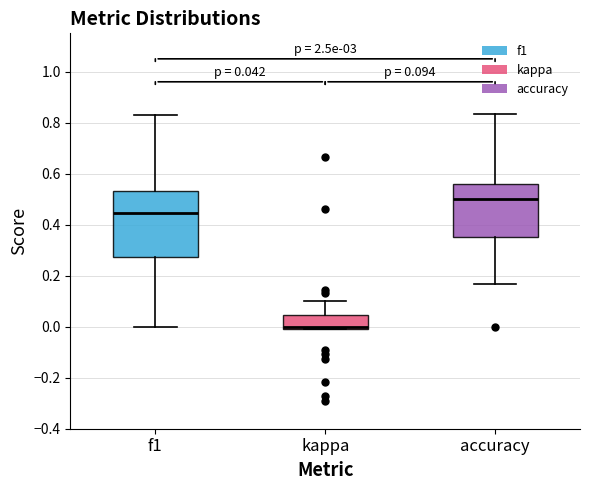

Which box is the tallest, from its lower edge to its upper edge?

f1